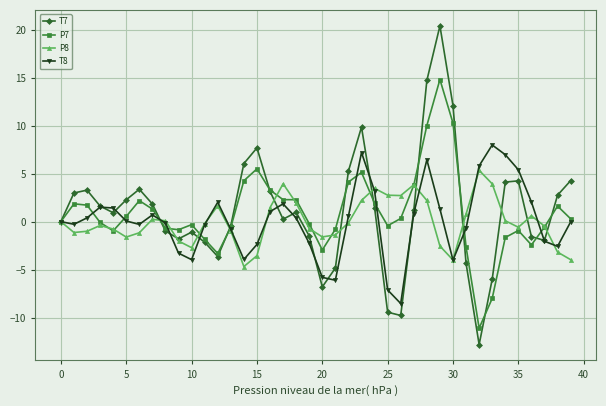

What is the value of the T8 point at the 11th from the left?

-4.0